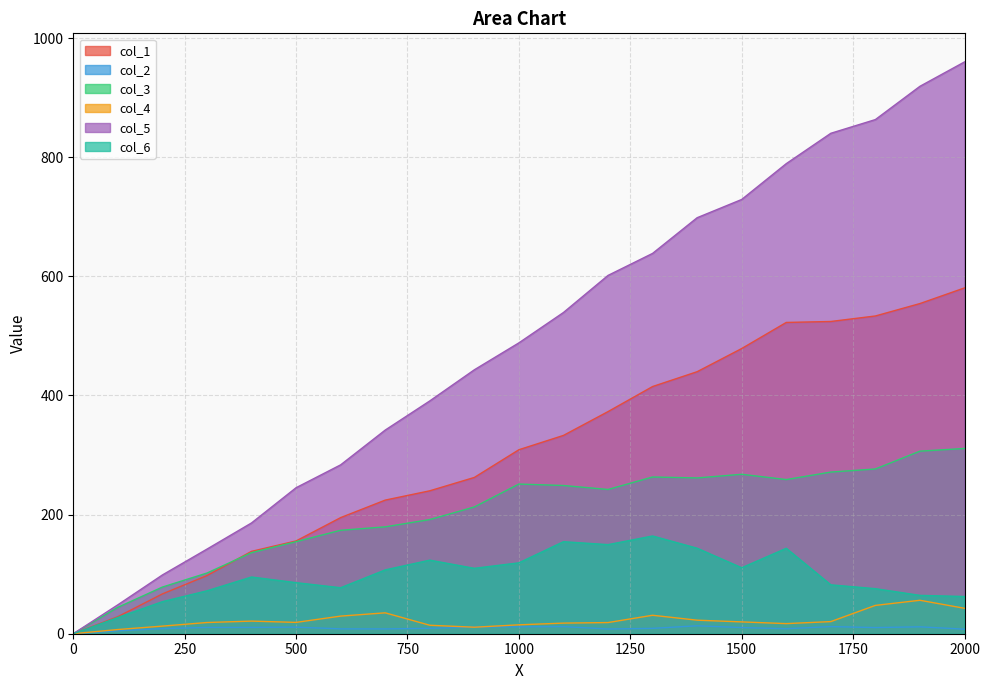

What is the difference between the col_1 values at 1800 and 1000?

224.6